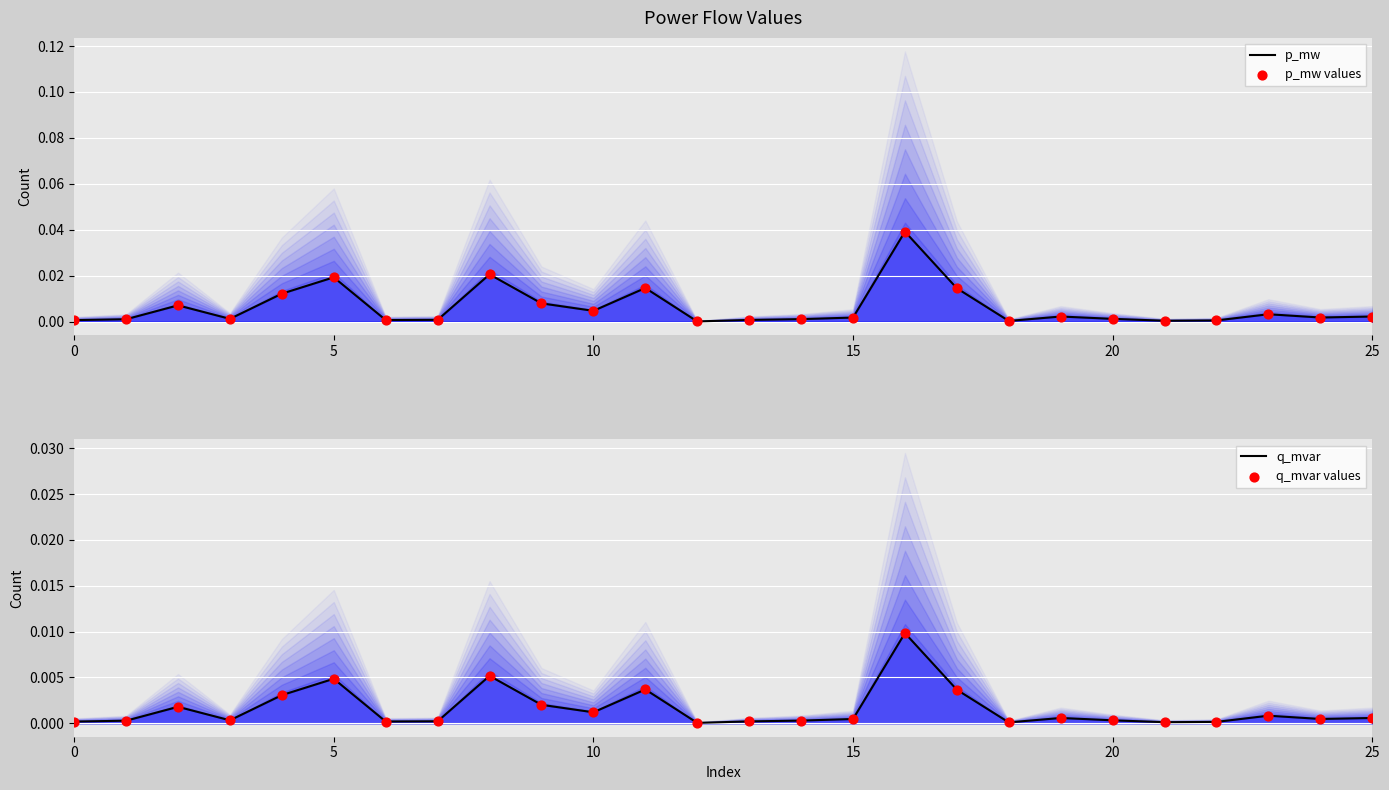

Which series has the largest Y range (max minus min)?

p_mw